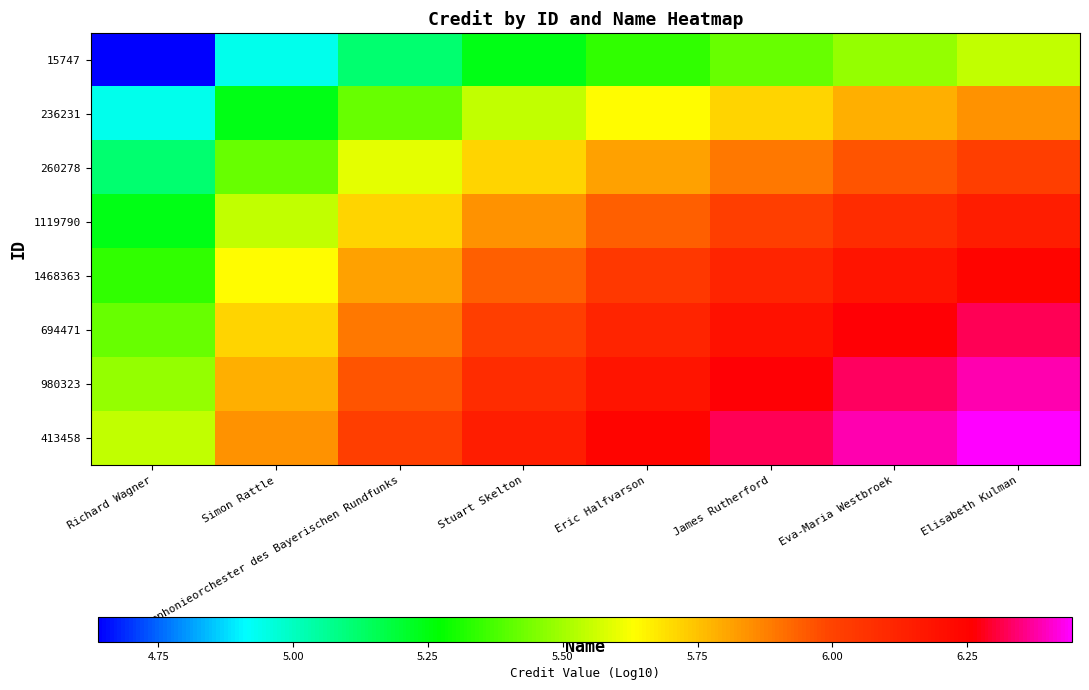

At how many categories does at least one series exceed 5?

8